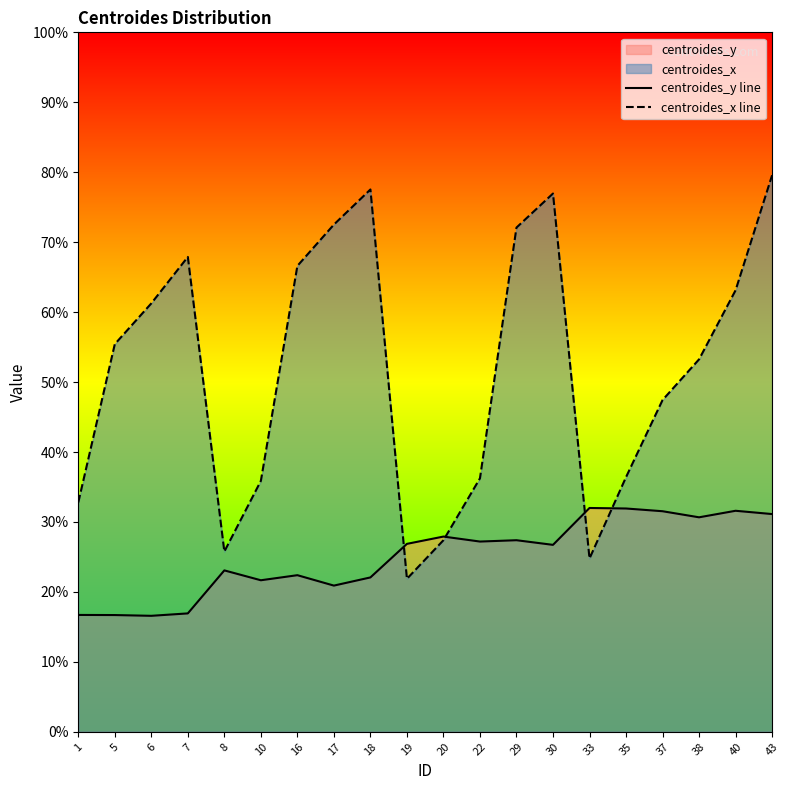

Where does the centroides_x line series first go above 55?

5